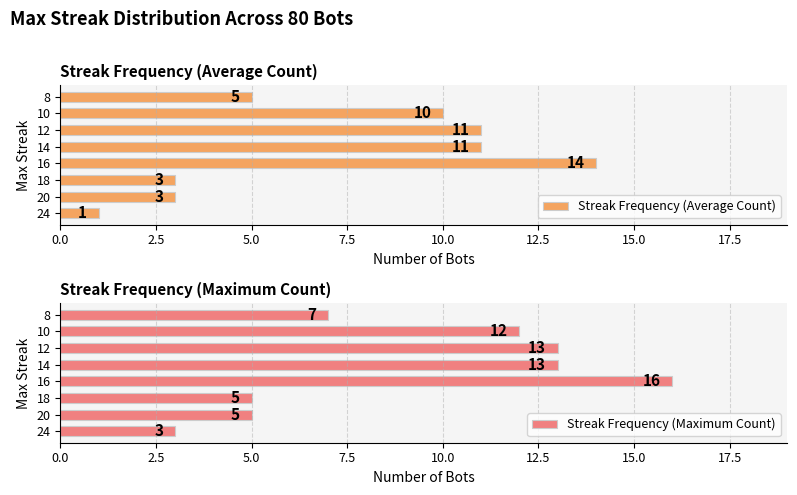

What is the difference between the second highest and second lowest values in the Streak Frequency (Maximum Count) series?

8